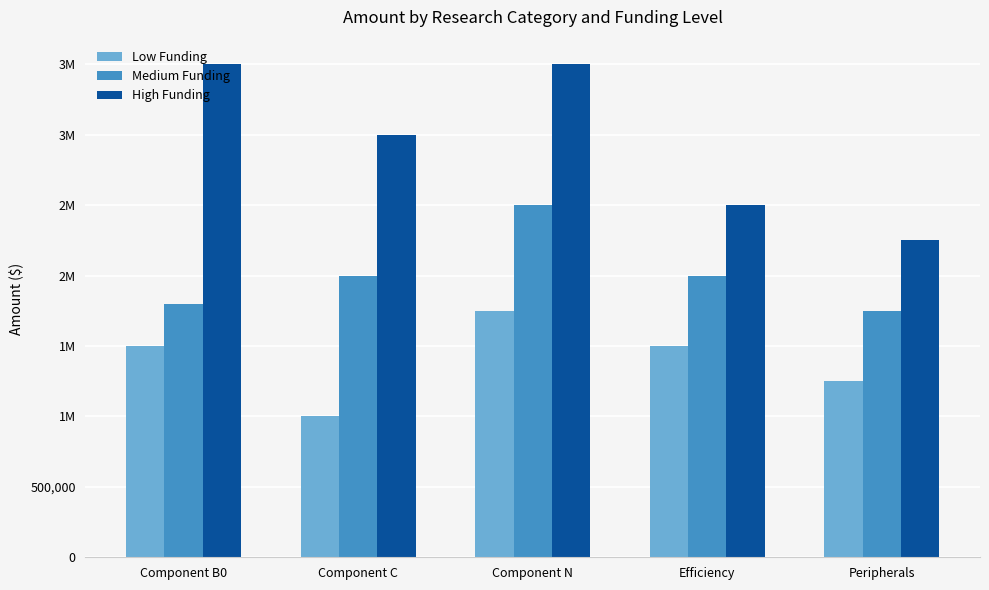

What are all the series names shown in the legend?

Low Funding, Medium Funding, High Funding